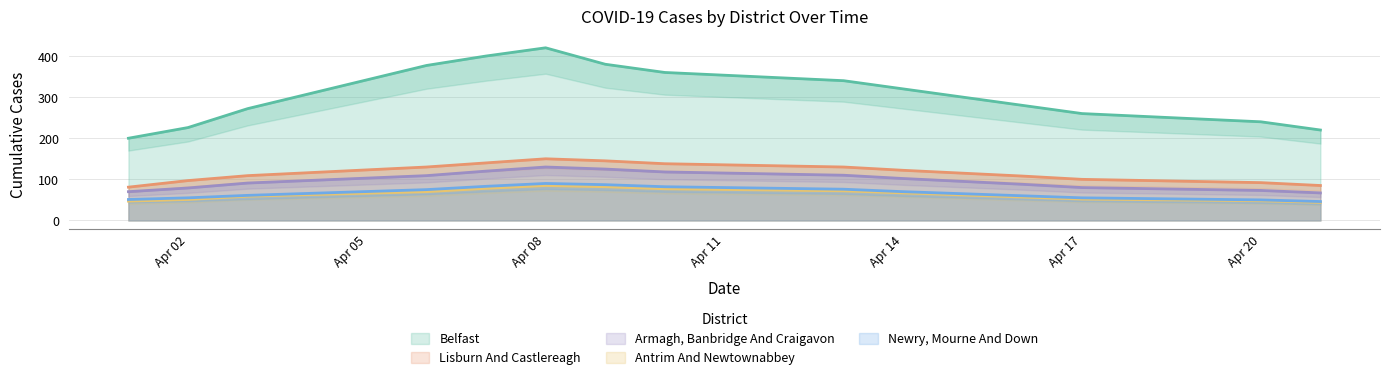

What is the difference between the second highest and minimum values in the Antrim And Newtownabbey series?

38